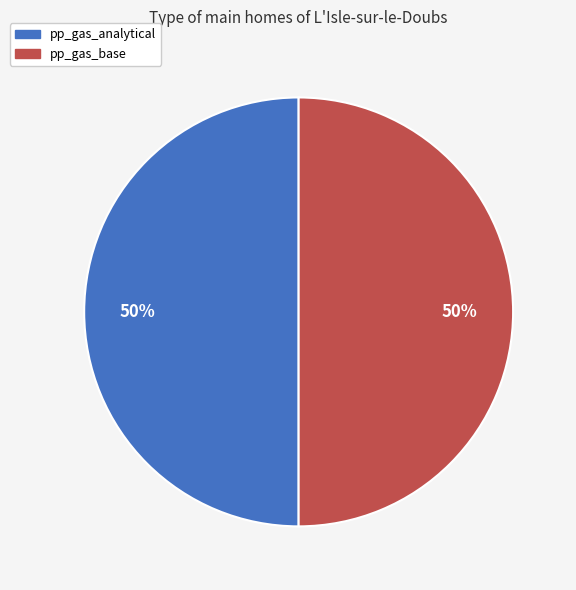

To the nearest percent, what is the average slice percentage?

50%